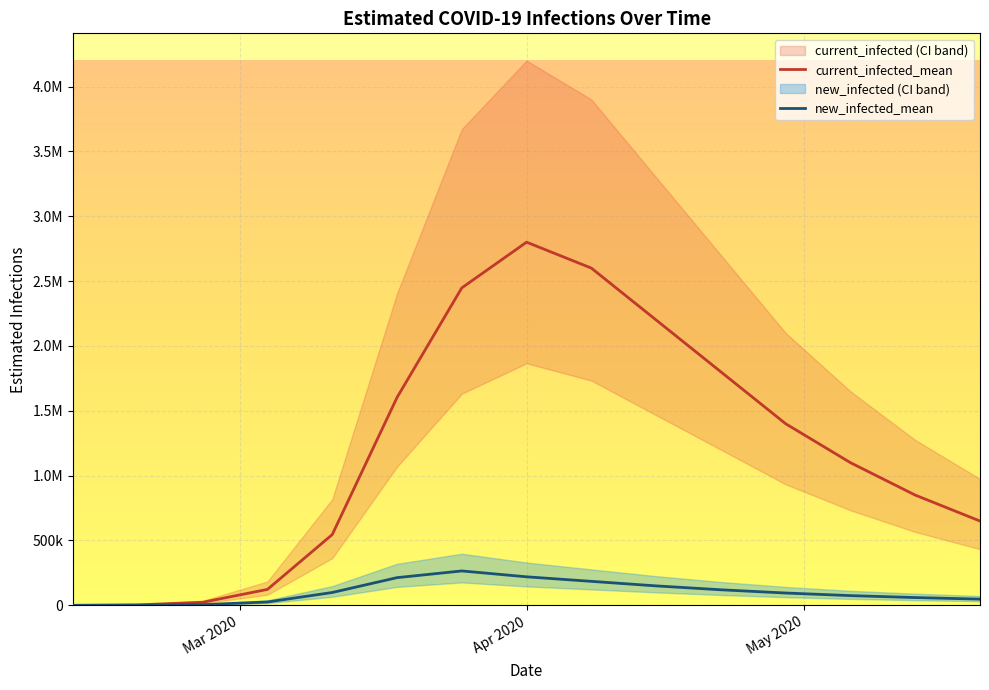

True or false: current_infected_mean and new_infected_mean intersect in this chart.

False